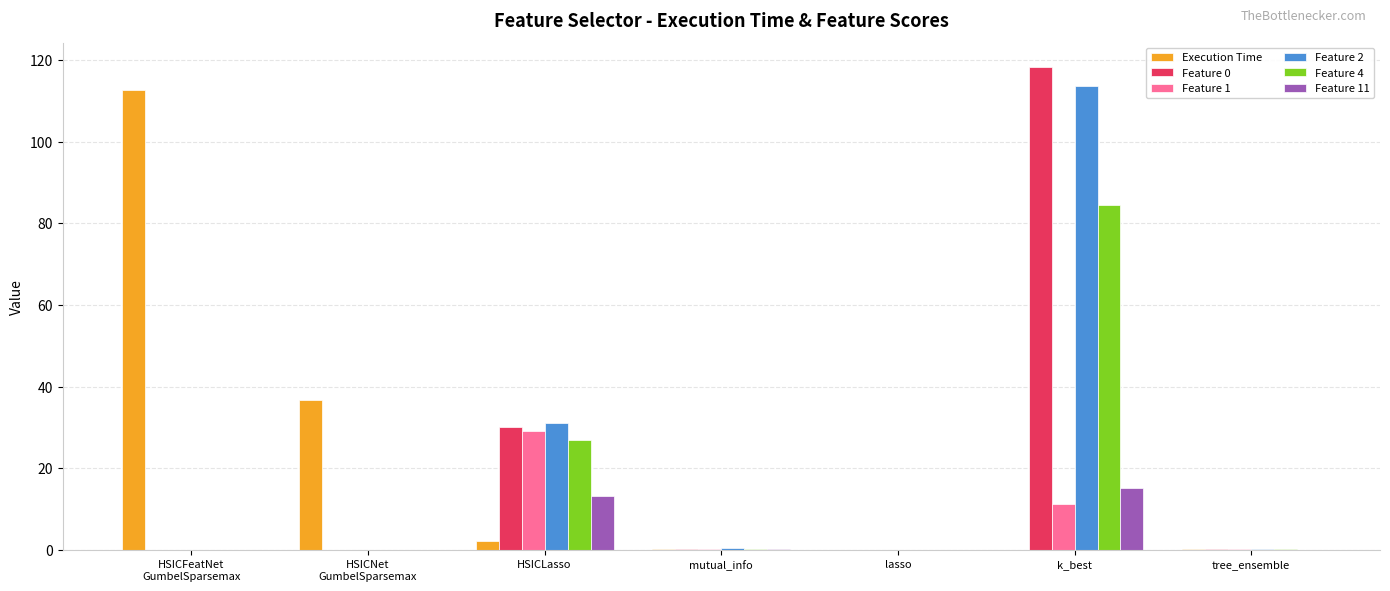

Is the value of Feature 4 at k_best greater than the value of Feature 2 at HSICLasso?

Yes